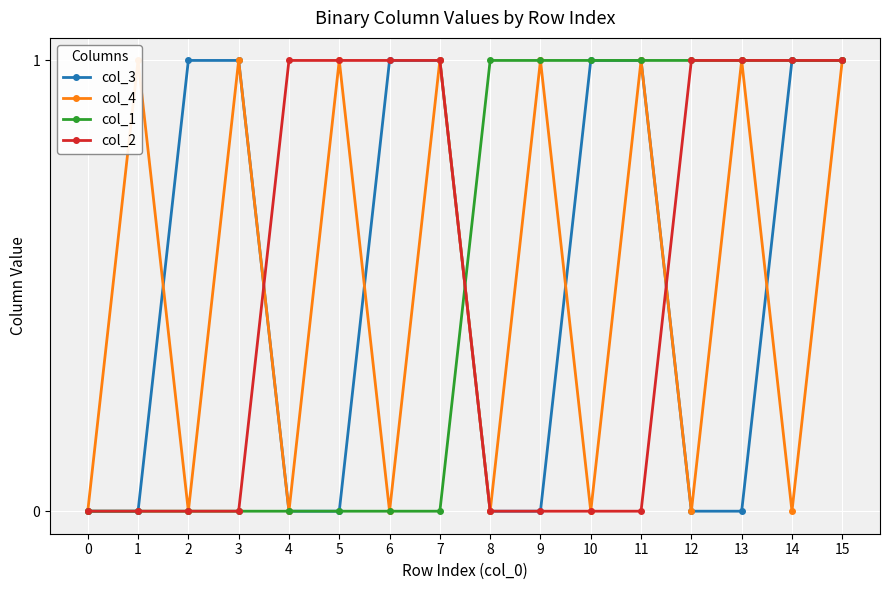

Which series changed the most between 4 and 11?

col_3